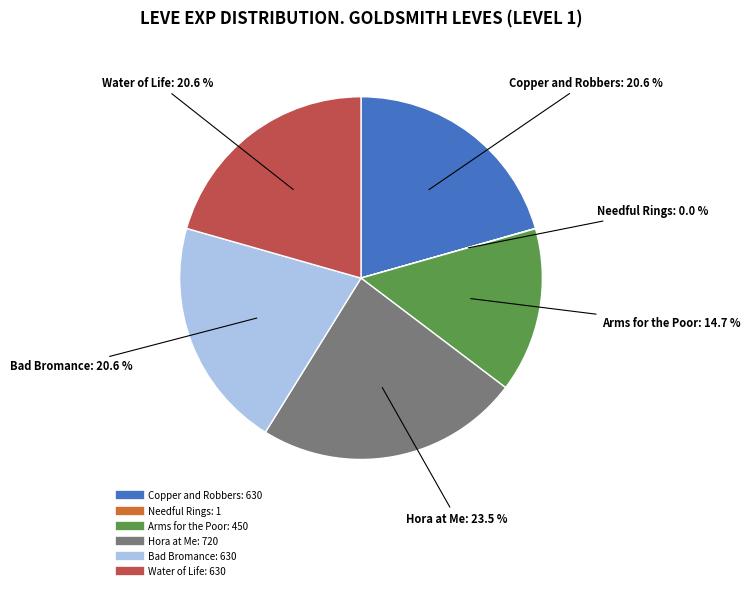

Is there a majority slice in this chart?

No